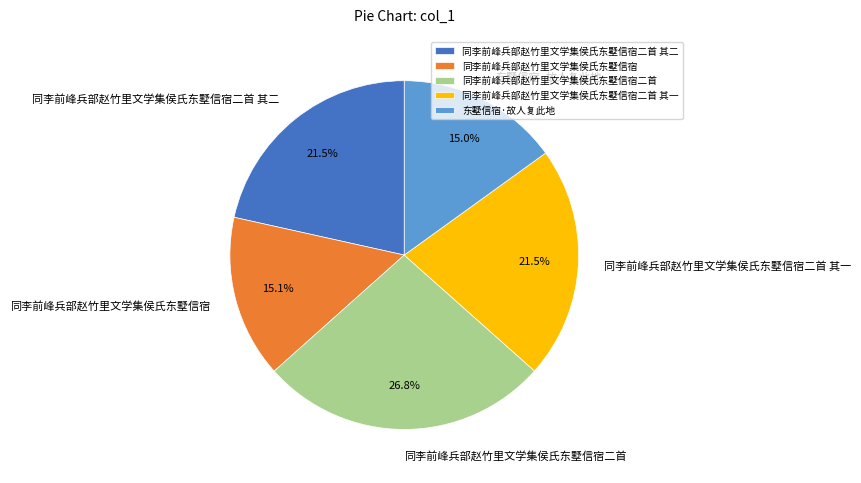

What portion of the pie excludes 同李前峰兵部赵竹里文学集侯氏东墅信宿二首 其二?

78.5%